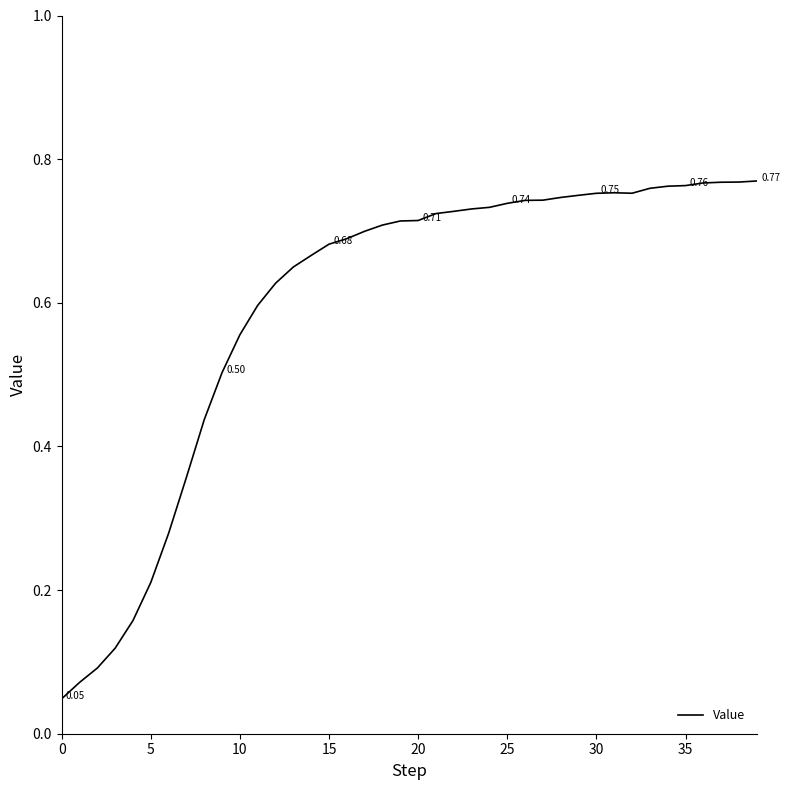

Does the chart display data point markers on the line(s)?

No